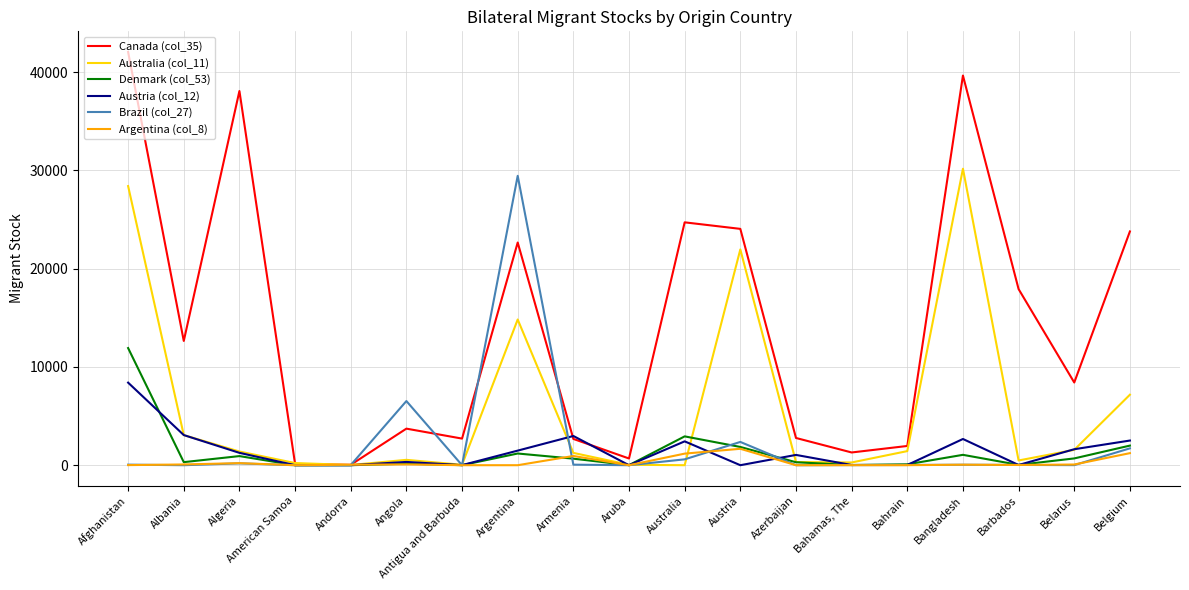

Is the value of Brazil (col_27) at Angola greater than the value of Austria (col_12) at Austria?

Yes